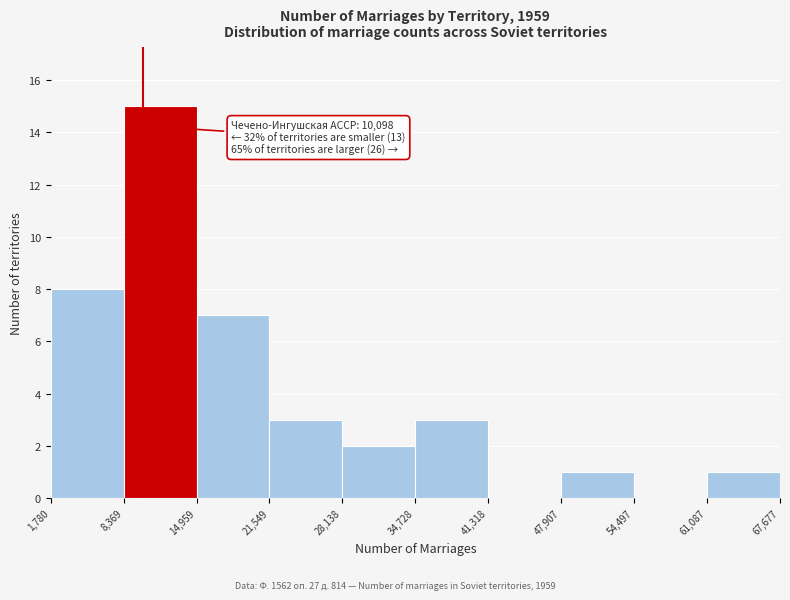

Over which range of the x-axis is the bar tallest?

8,369 to 14,959